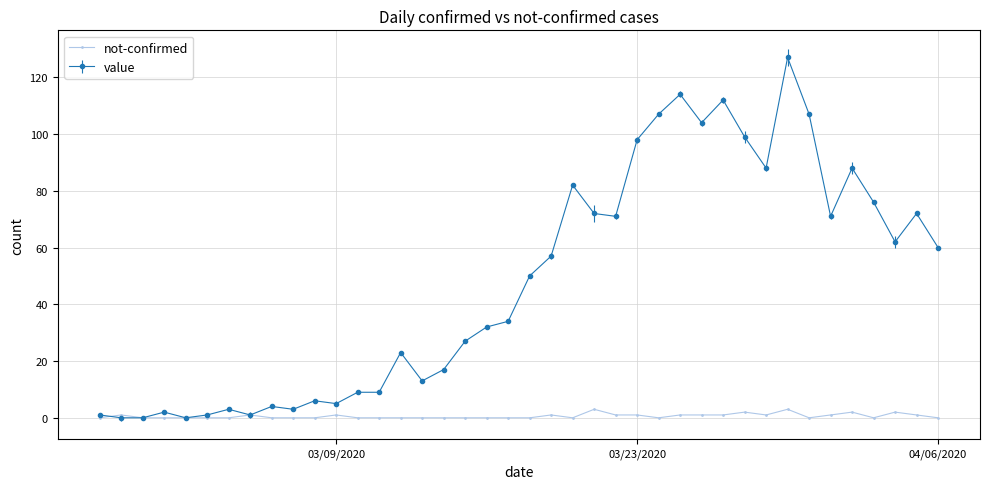

Rank the series by their maximum value, from highest to lowest.

value, not-confirmed